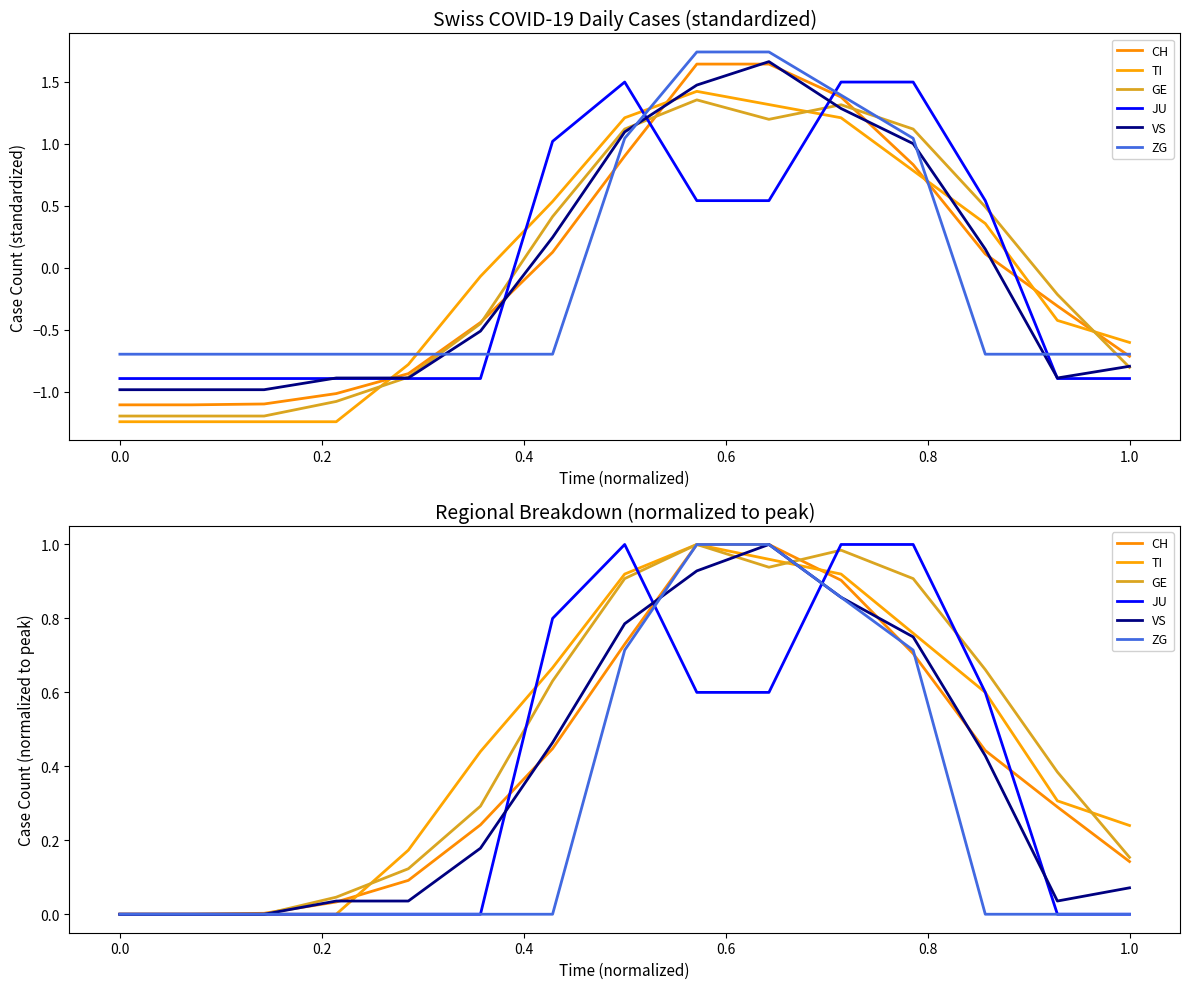

What is the difference between the second highest and second lowest values in the GE series?

1.0